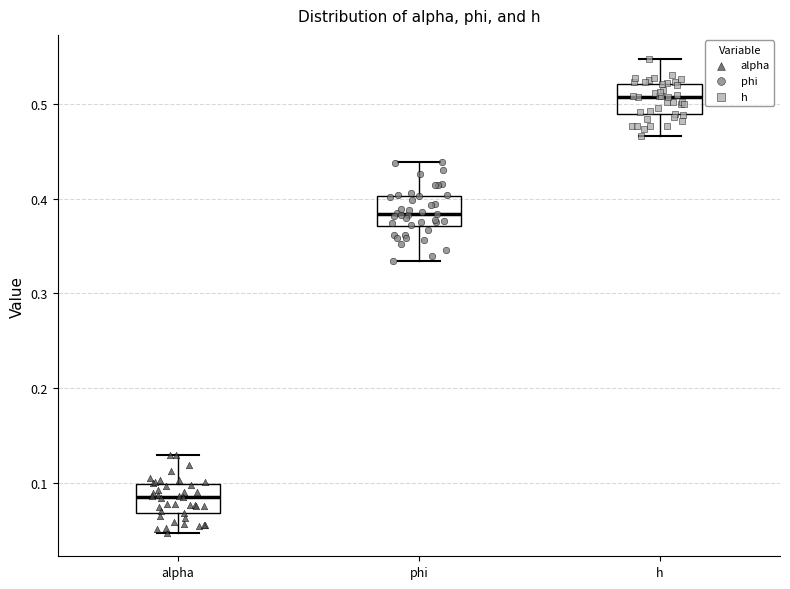

Where does the upper whisker of the box for alpha end on the y-axis? The values are not printed on the chart, so give them approximately, as read against the axis.

0.13